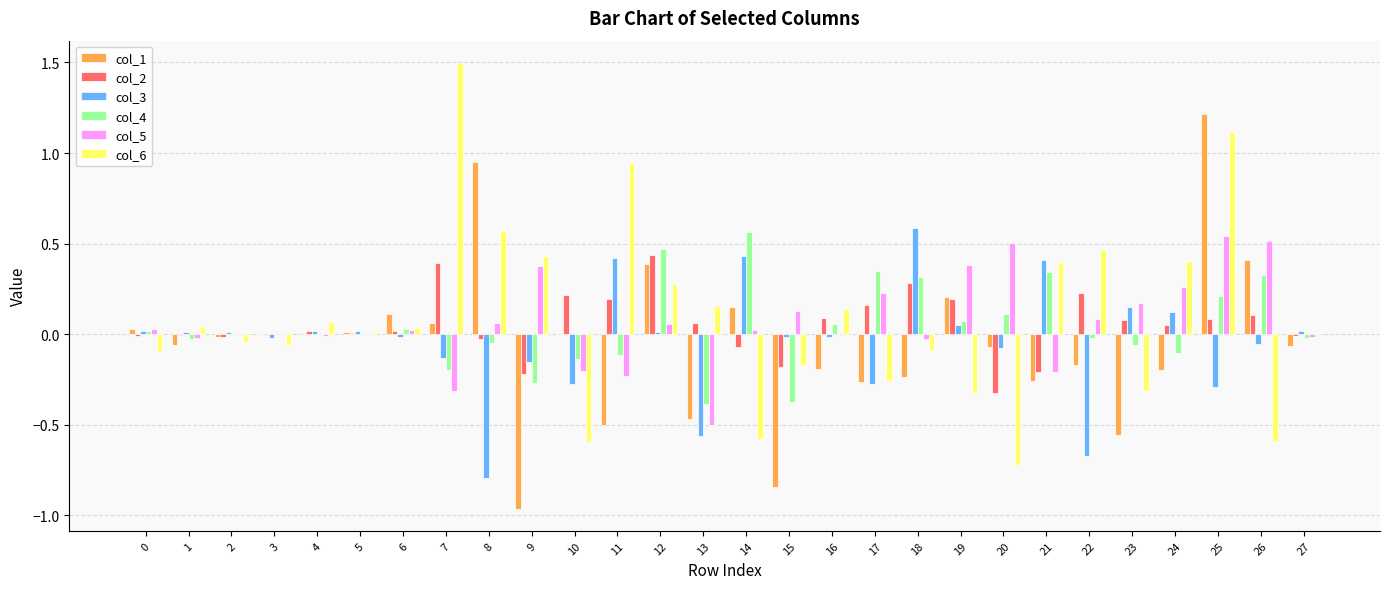

The col_6 series shows 0.3 at 12. True or false?

True